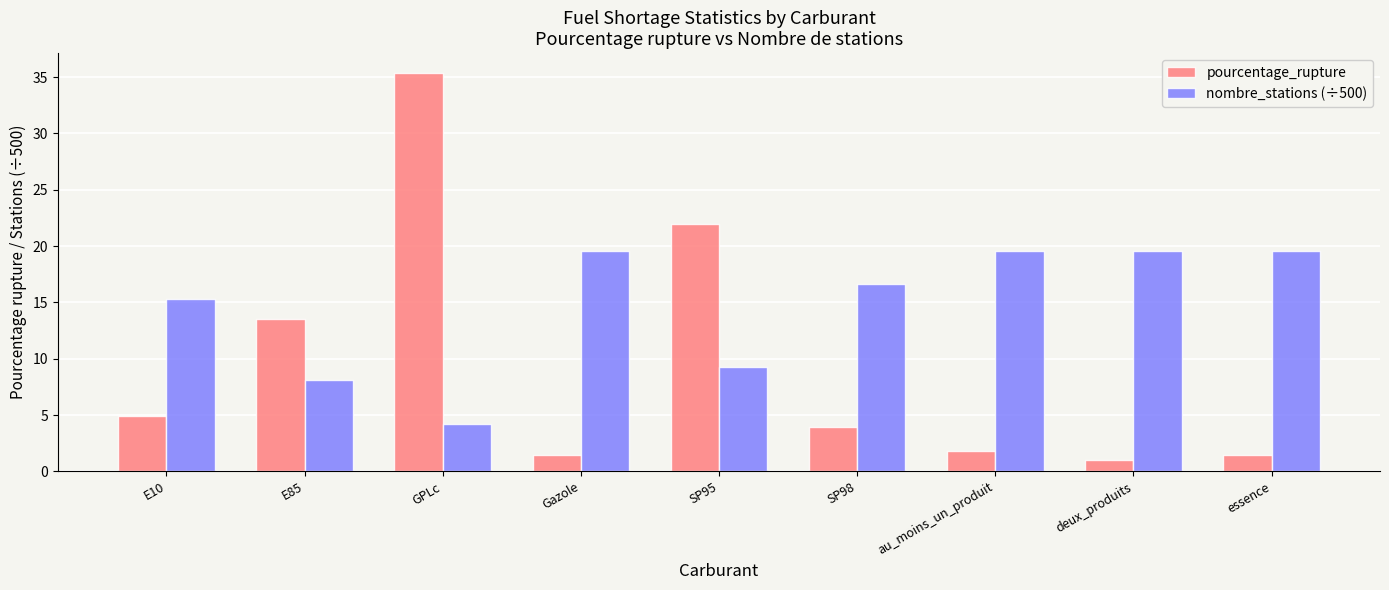

What is the sum of all nombre_stations (÷500) values?

131.7